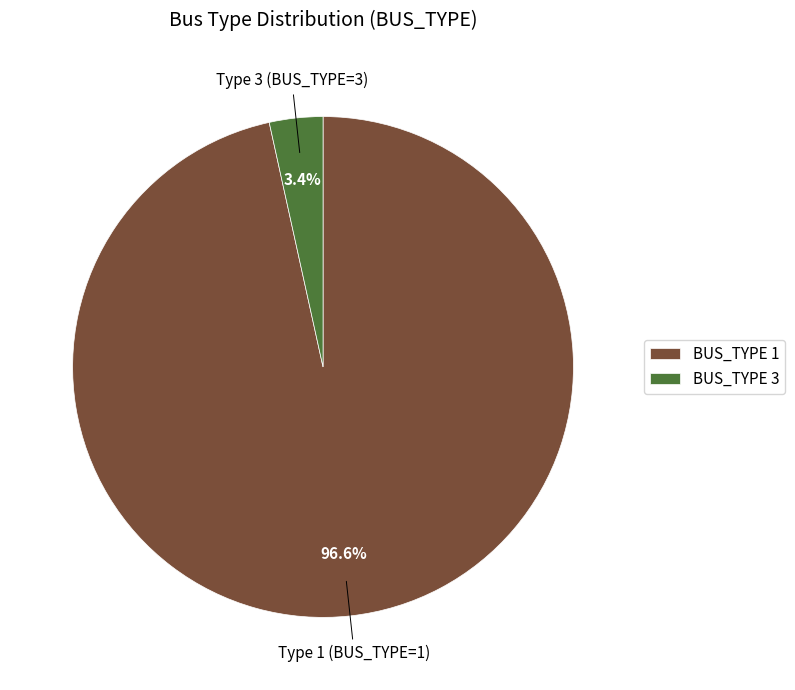

Which slice is the smallest?

BUS_TYPE 3